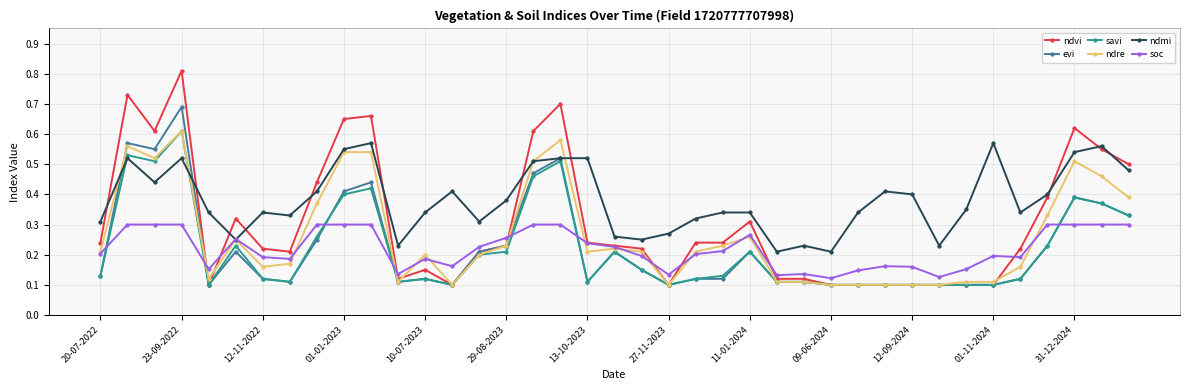

Which series has the largest total across all categories?

ndmi